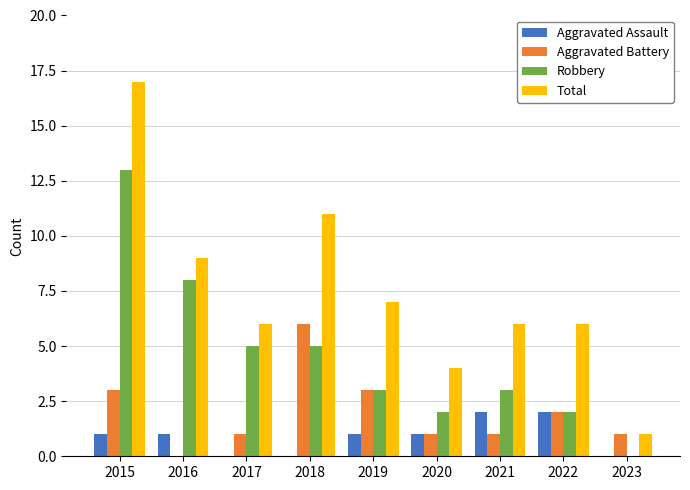

Reading left to right, what are all the values shown in this chart?

Aggravated Assault: 2015=1	2016=1	2017=0	2018=0	2019=1	2020=1	2021=2	2022=2	2023=0
Aggravated Battery: 2015=3	2016=0	2017=1	2018=6	2019=3	2020=1	2021=1	2022=2	2023=1
Robbery: 2015=13	2016=8	2017=5	2018=5	2019=3	2020=2	2021=3	2022=2	2023=0
Total: 2015=17	2016=9	2017=6	2018=11	2019=7	2020=4	2021=6	2022=6	2023=1